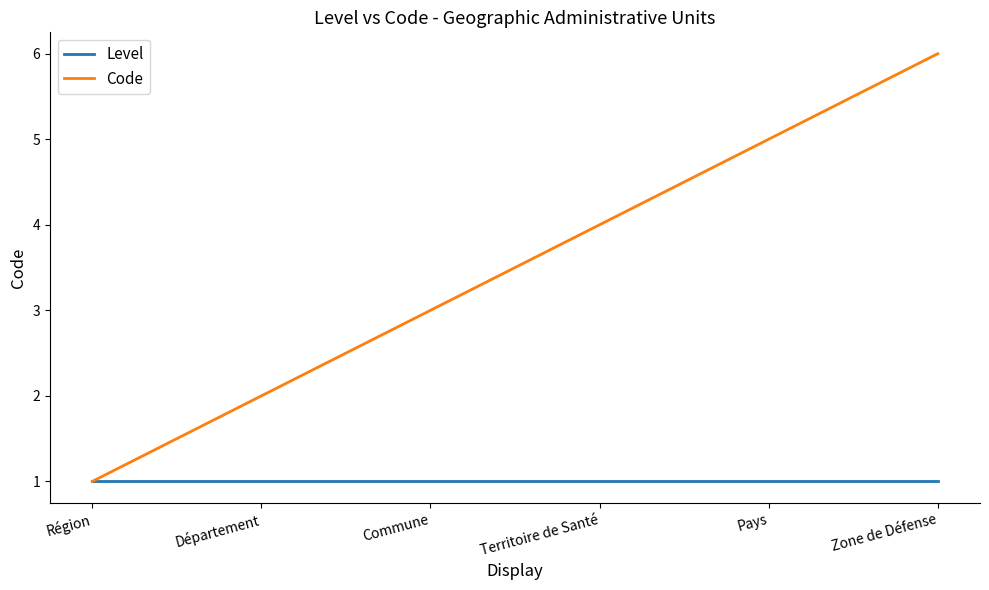

Between Région and Commune, which series saw the biggest shift?

Code